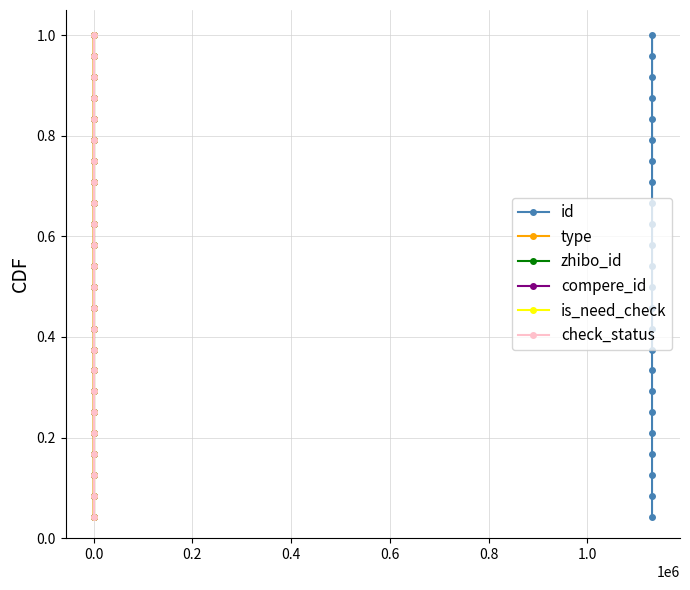

True or false: id has more than 1 interior local peaks.

False